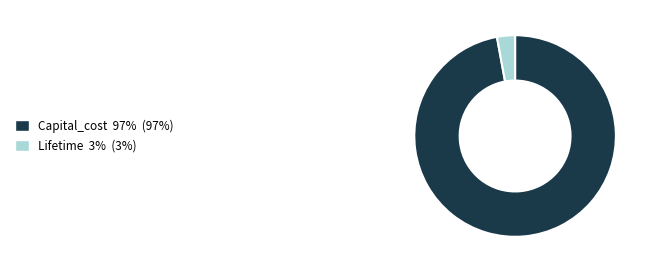

Combined, do Capital_cost 97% (97%) and Lifetime 3% (3%) account for over 50%?

Yes